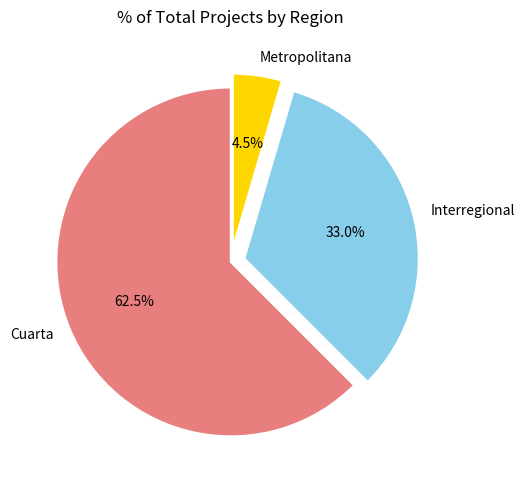

Combined, do Interregional and Cuarta account for over 50%?

Yes